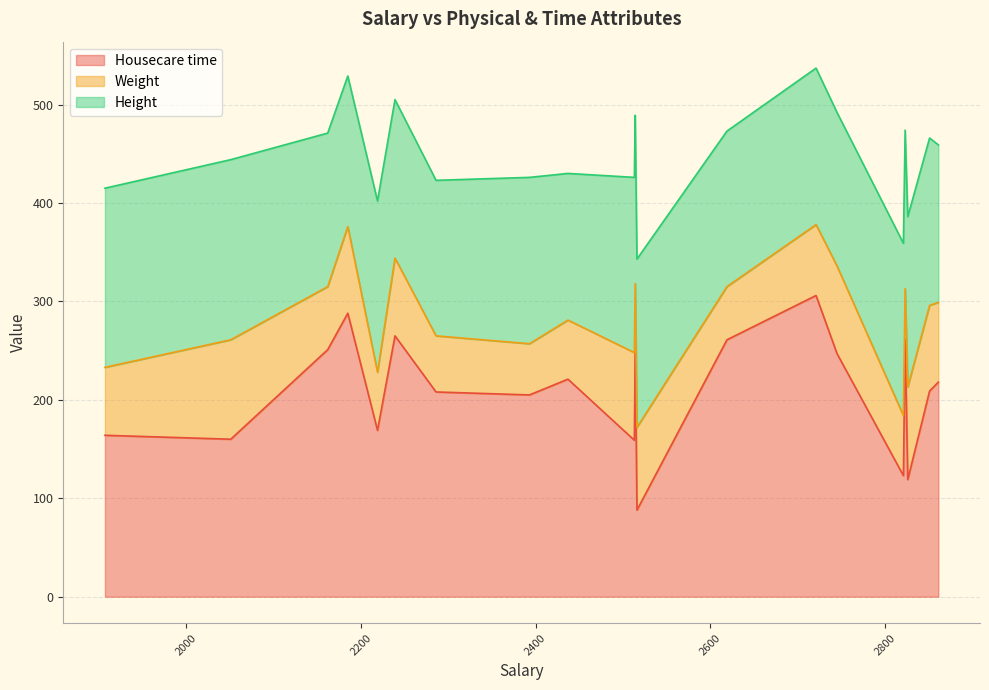

Rank the series at 2162 from lowest to highest value.

Weight, Height, Housecare time